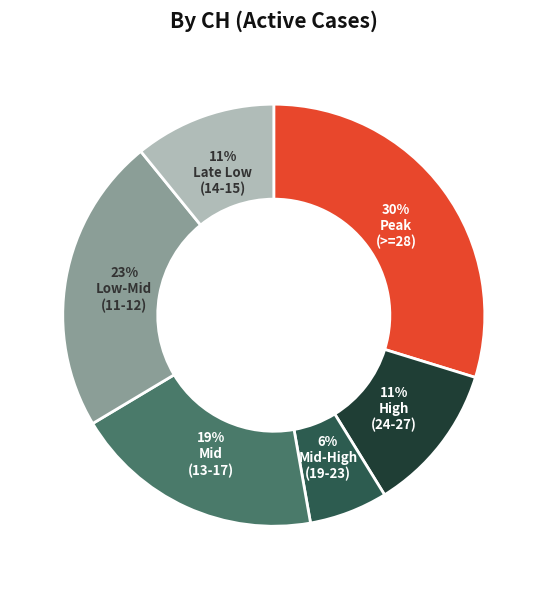

Is there a majority slice in this chart?

No